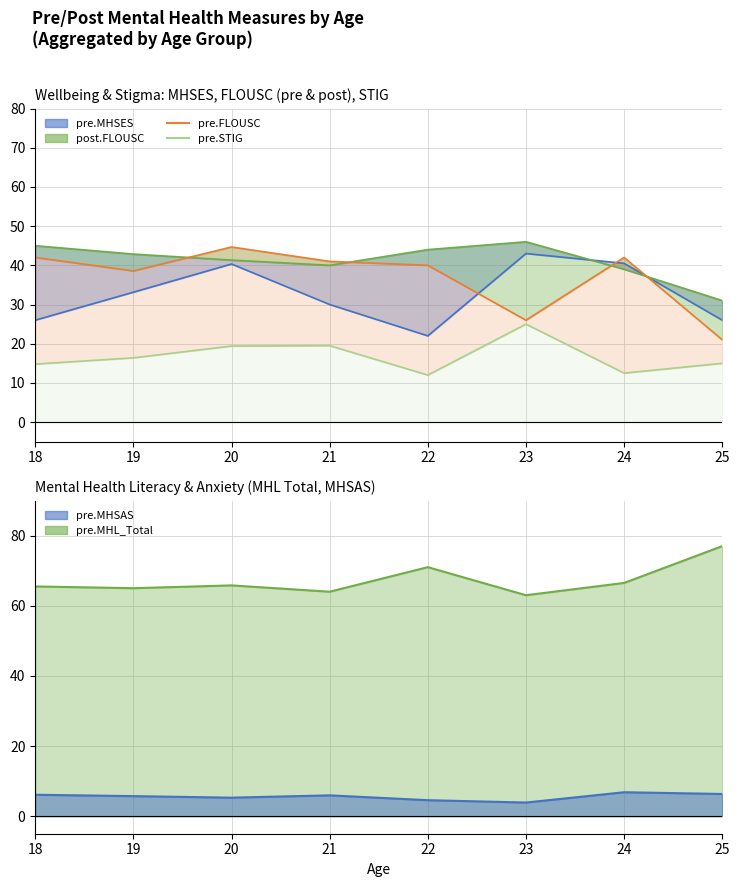

What is the value of the pre.FLOUSC point at the 1st from the left?

42.0